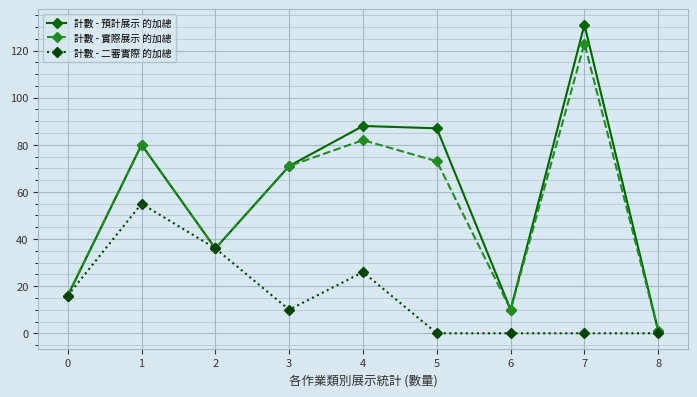

At which category is the sum across all series the highest?

7